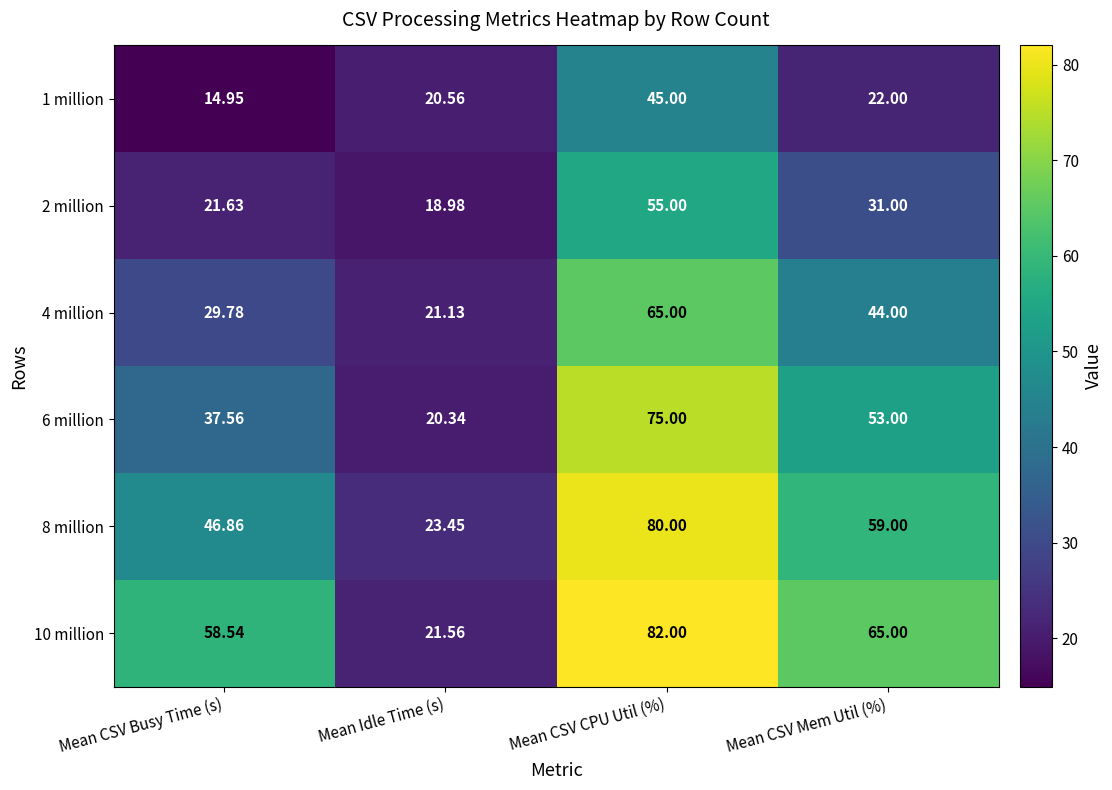

At how many categories does at least one series exceed 20?

4